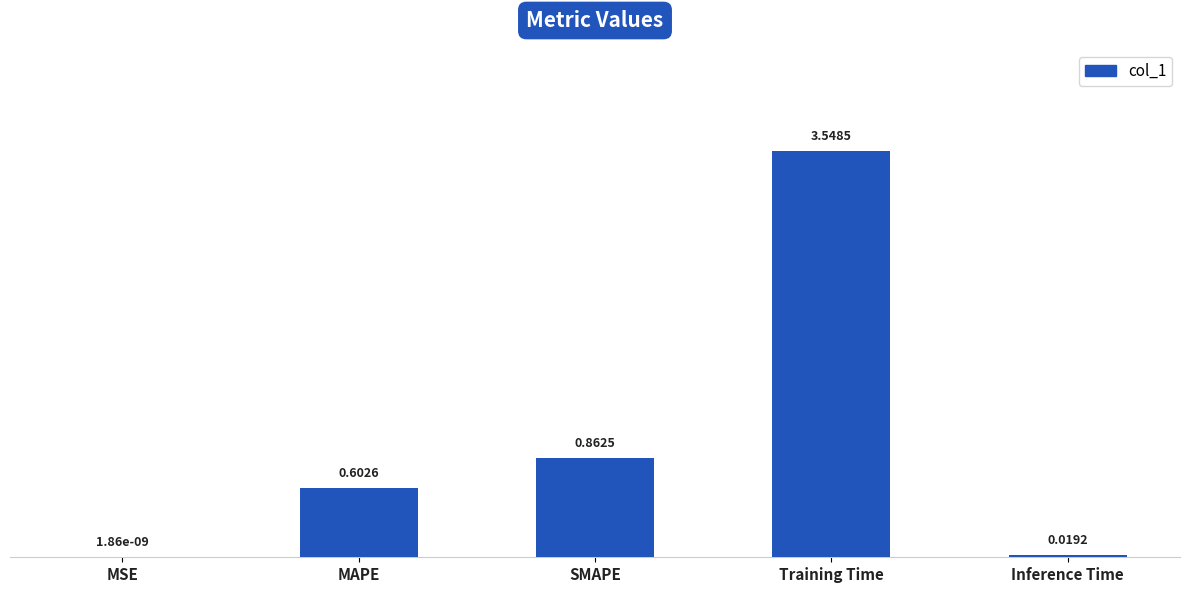

Where is the data nearest to the value 1?

SMAPE